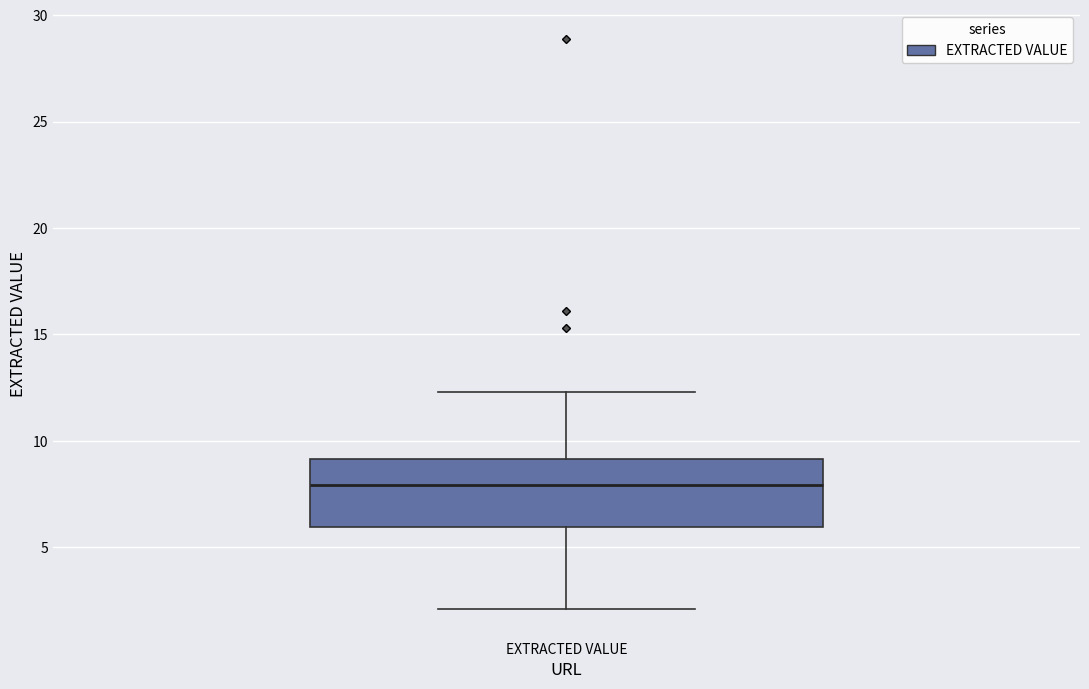

Where is the upper edge of the box for EXTRACTED VALUE on the y-axis? The values are not printed on the chart, so give them approximately, as read against the axis.

9.0